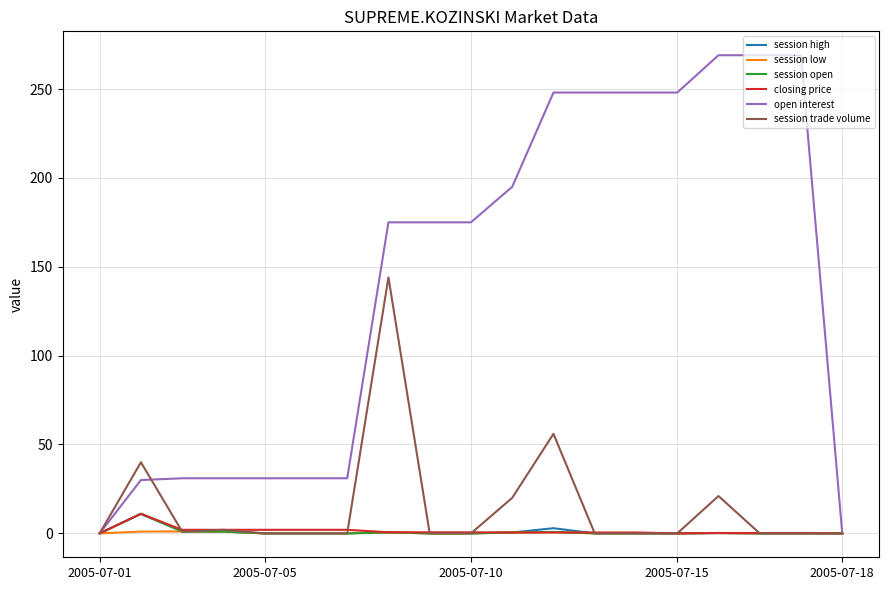

Which series has the largest range (max minus min)?

open interest